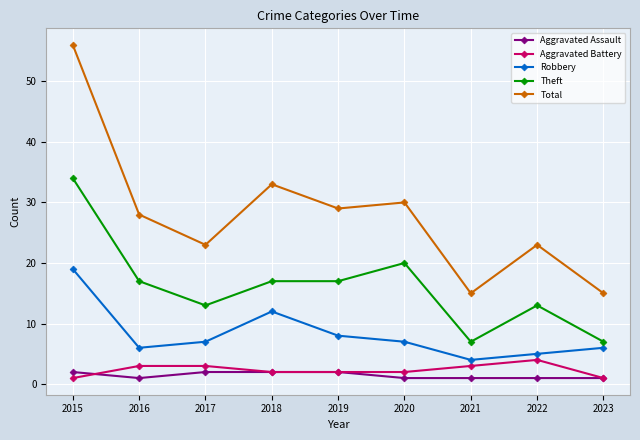

What is the value of the Total point at the 9th from the left?

15